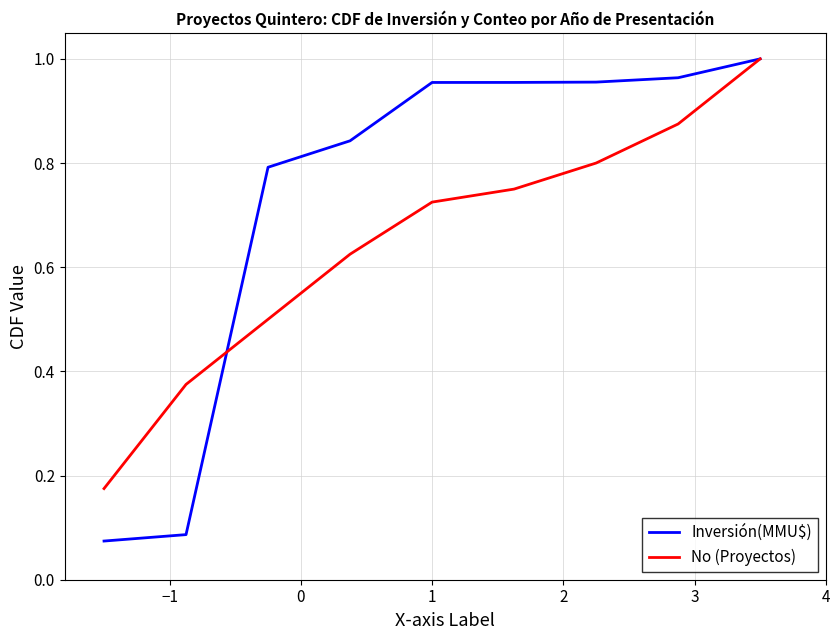

Count the number of categories in the chart.

9